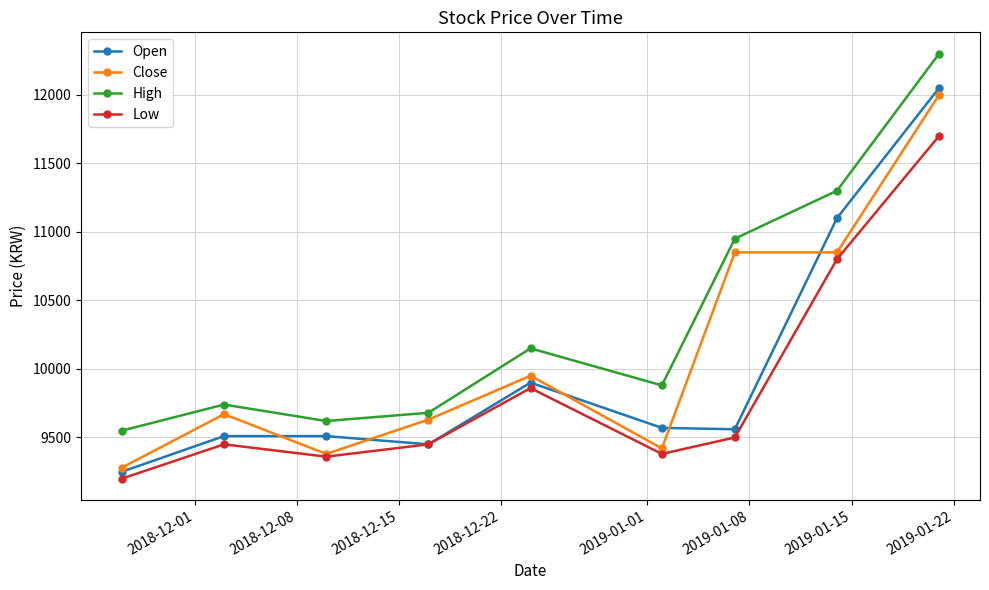

How many lines are shown in the chart?

4